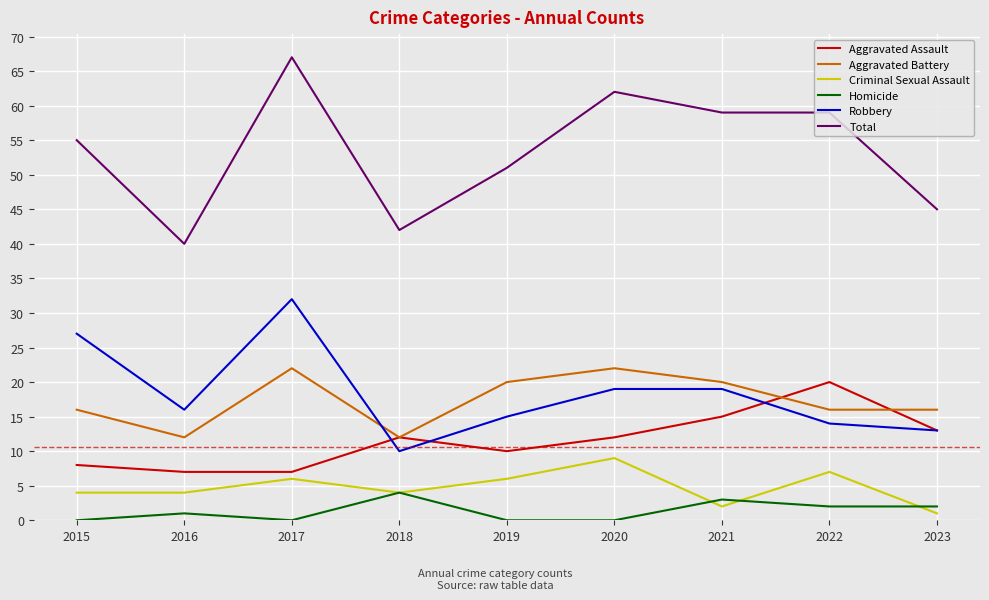

What is the difference between the Aggravated Assault values at 2015 and 2020?

4